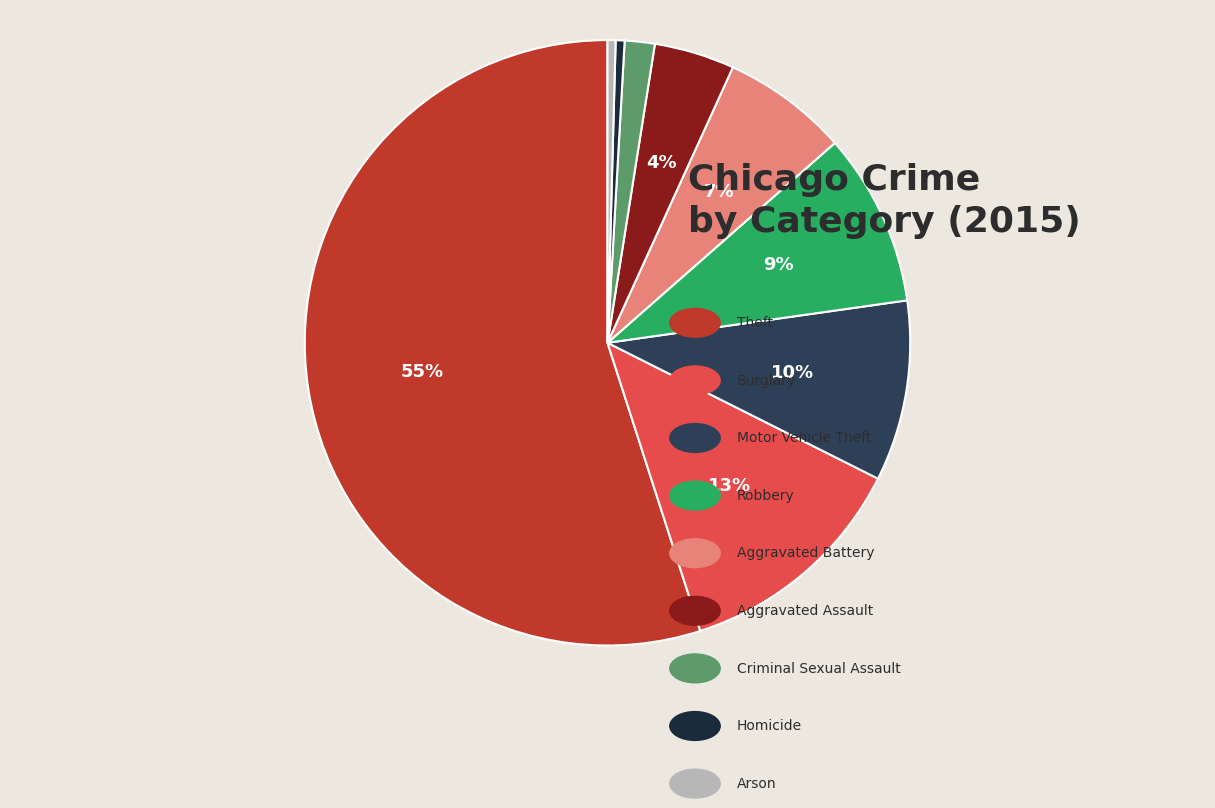

To the nearest percent, what is the difference between the largest and smallest slice percentages?

55%